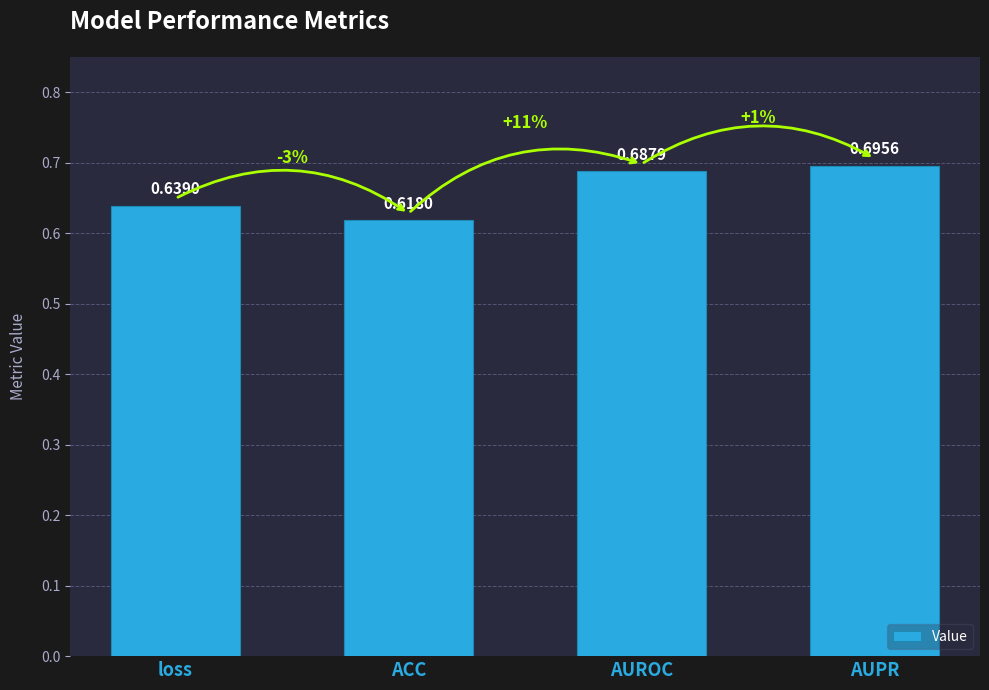

What is the sum of the values at AUROC and AUPR?

1.4